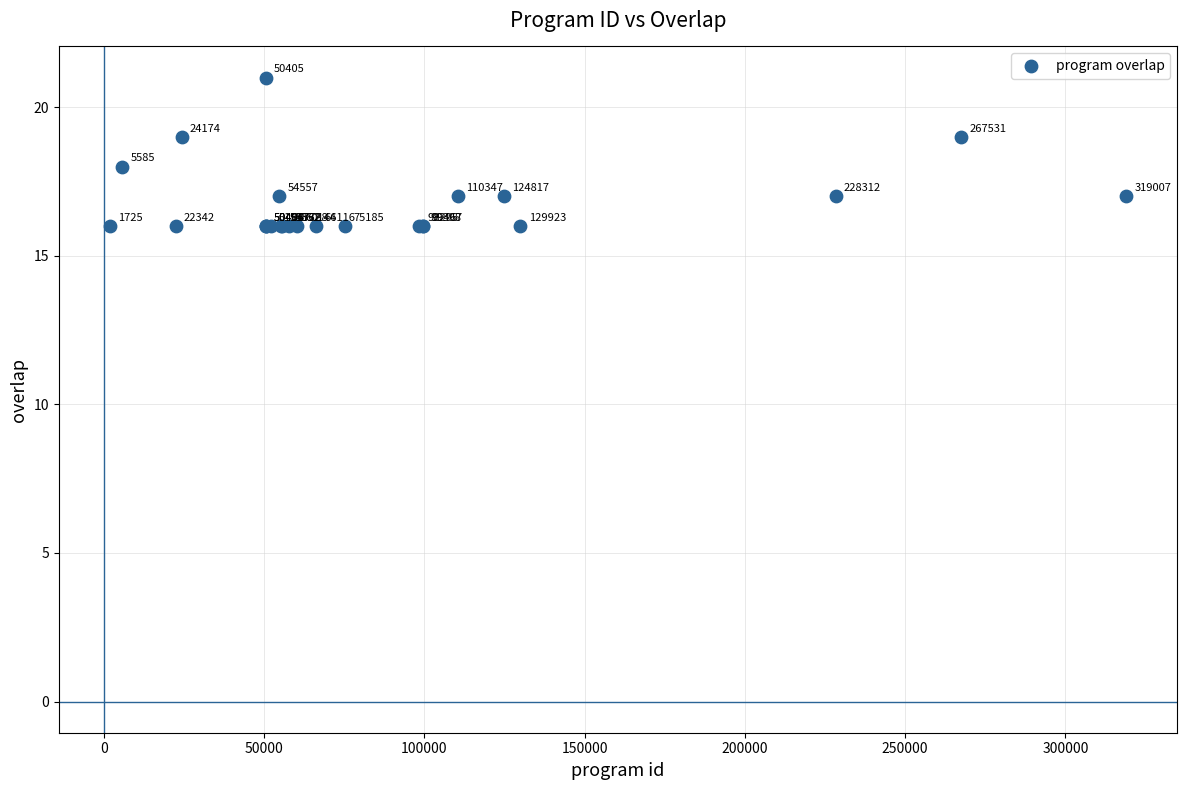

What Y value in the scatter plot is closest to 18?

18